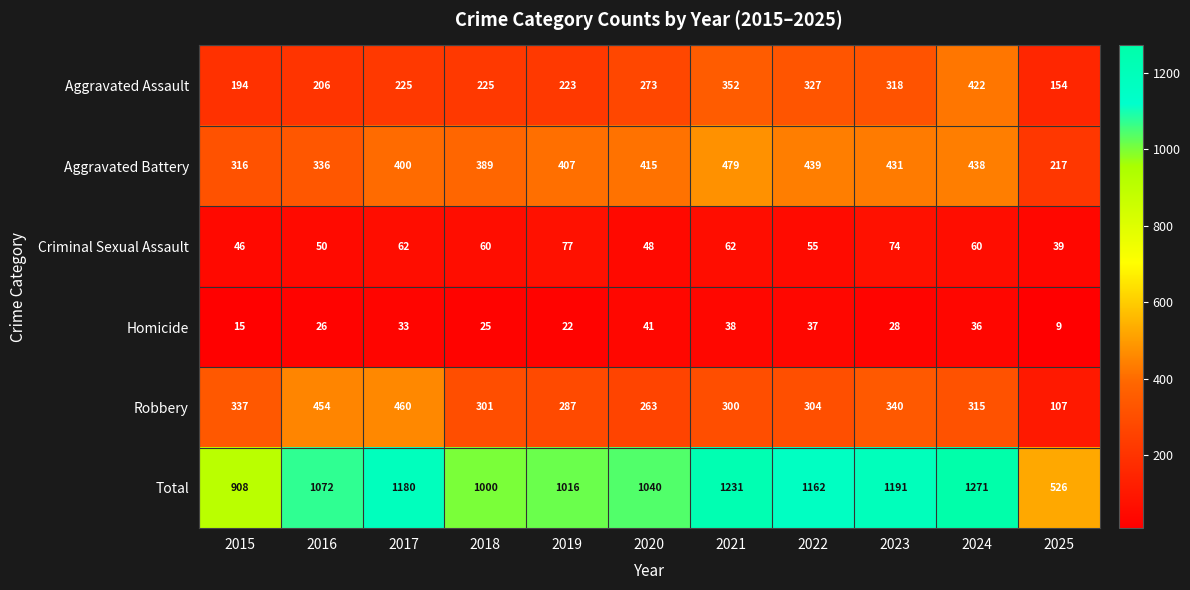

What is the total value across all series at 2018?

2000